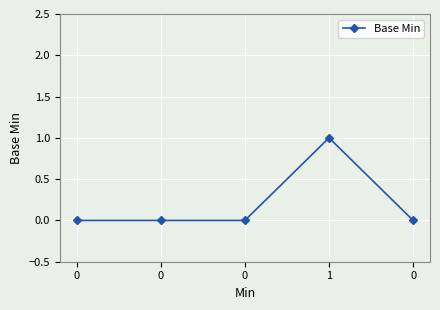

How many series are shown in this chart?

1